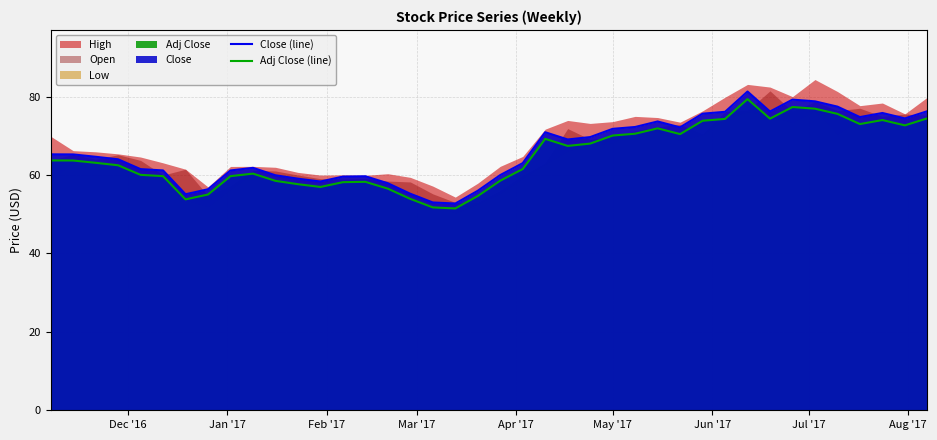

What is the average value of the Close (line) series?

66.4